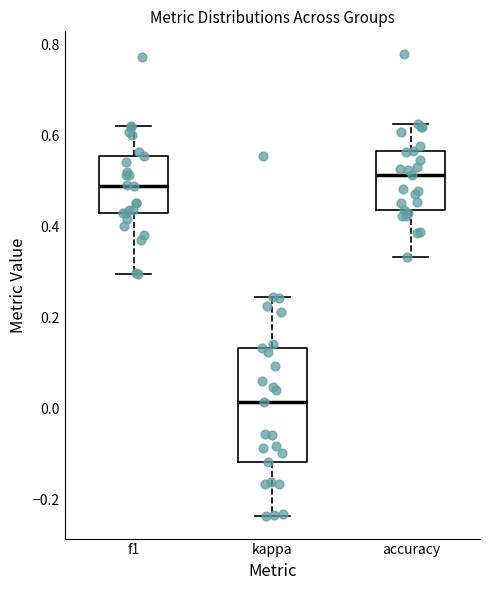

Comparing the boxes themselves (not the whiskers), which one is the tallest?

kappa